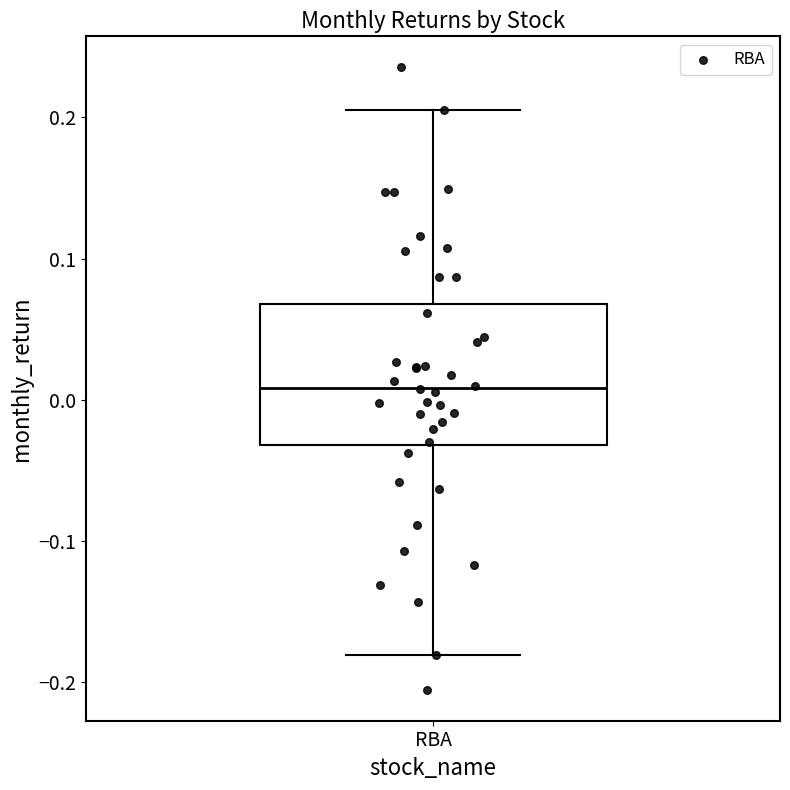

Where does the median line of the box for RBA sit on the y-axis? The values are not printed on the chart, so give them approximately, as read against the axis.

0.01